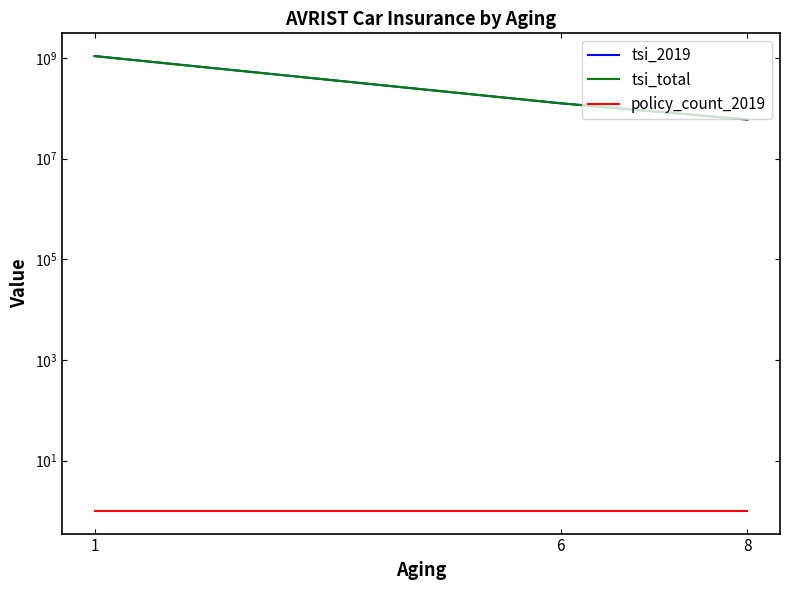

The value of tsi_total at 6 is 43814978. True or false?

False